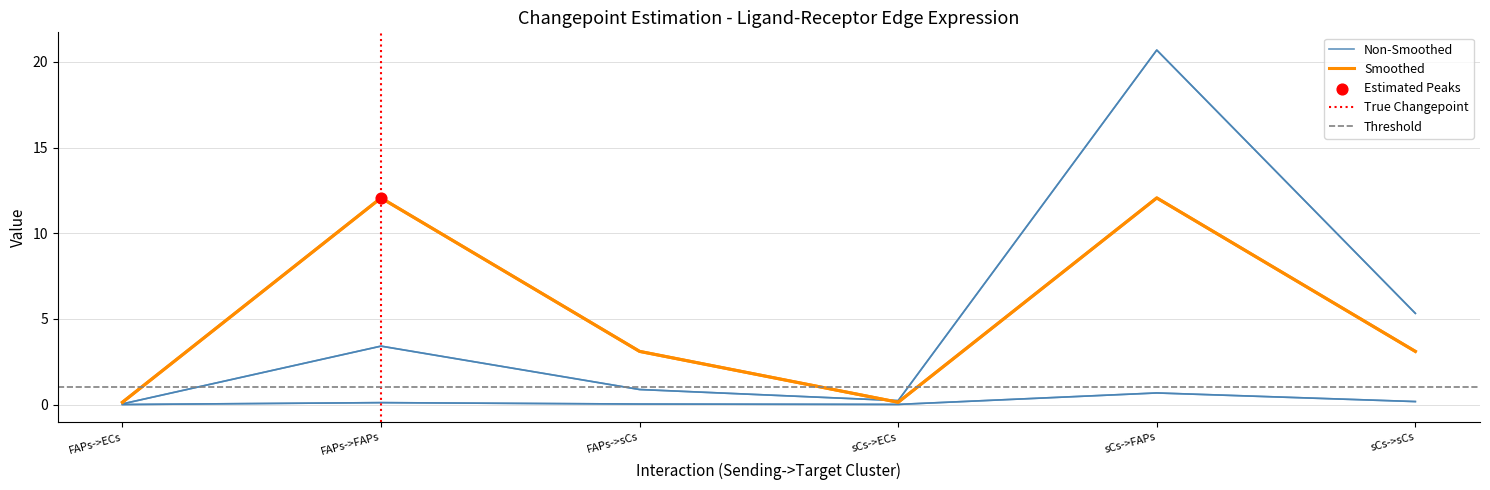

At how many categories does at least one series exceed 10?

2